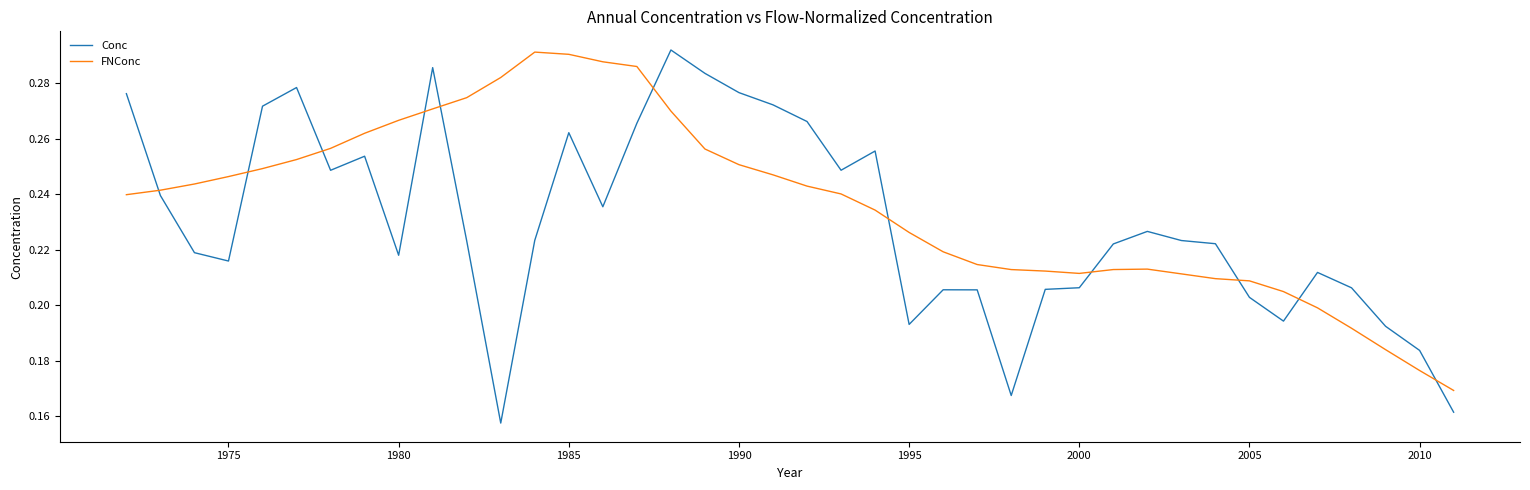

True or false: FNConc and Conc cross at least once.

True